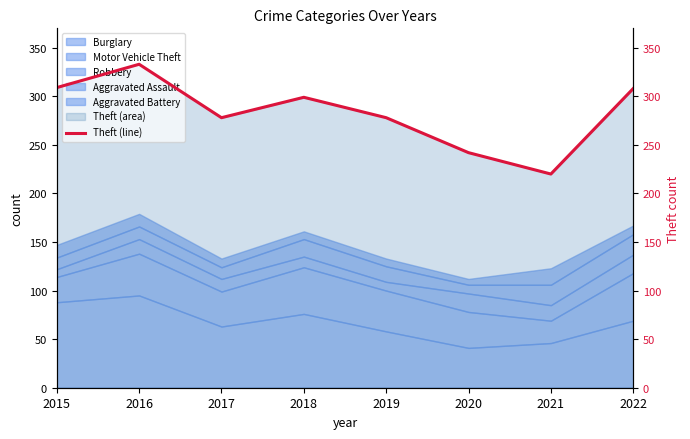

What is the average value?

283